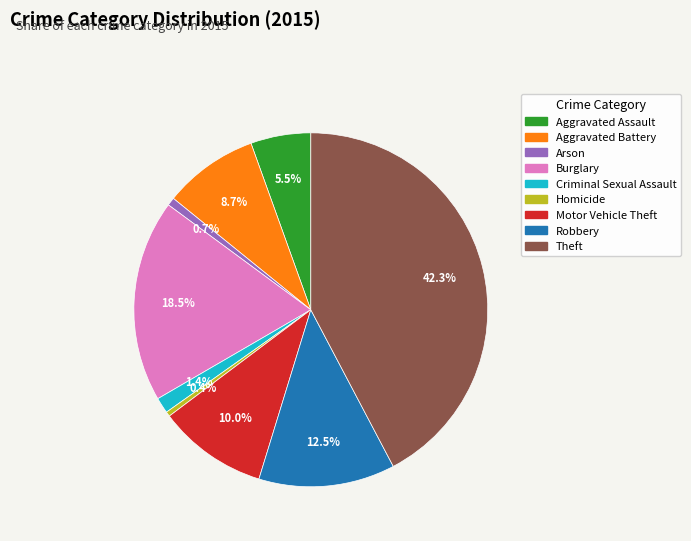

The Criminal Sexual Assault slice represents 11% of the pie. True or false?

False